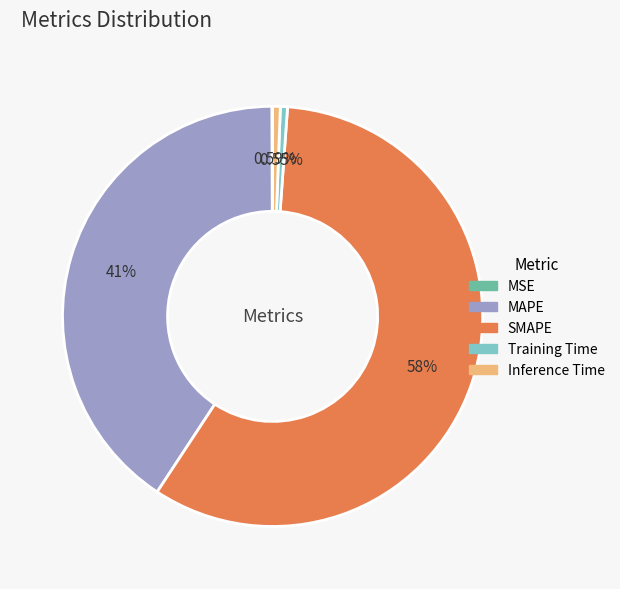

Is it true that SMAPE is 49% of the pie?

False